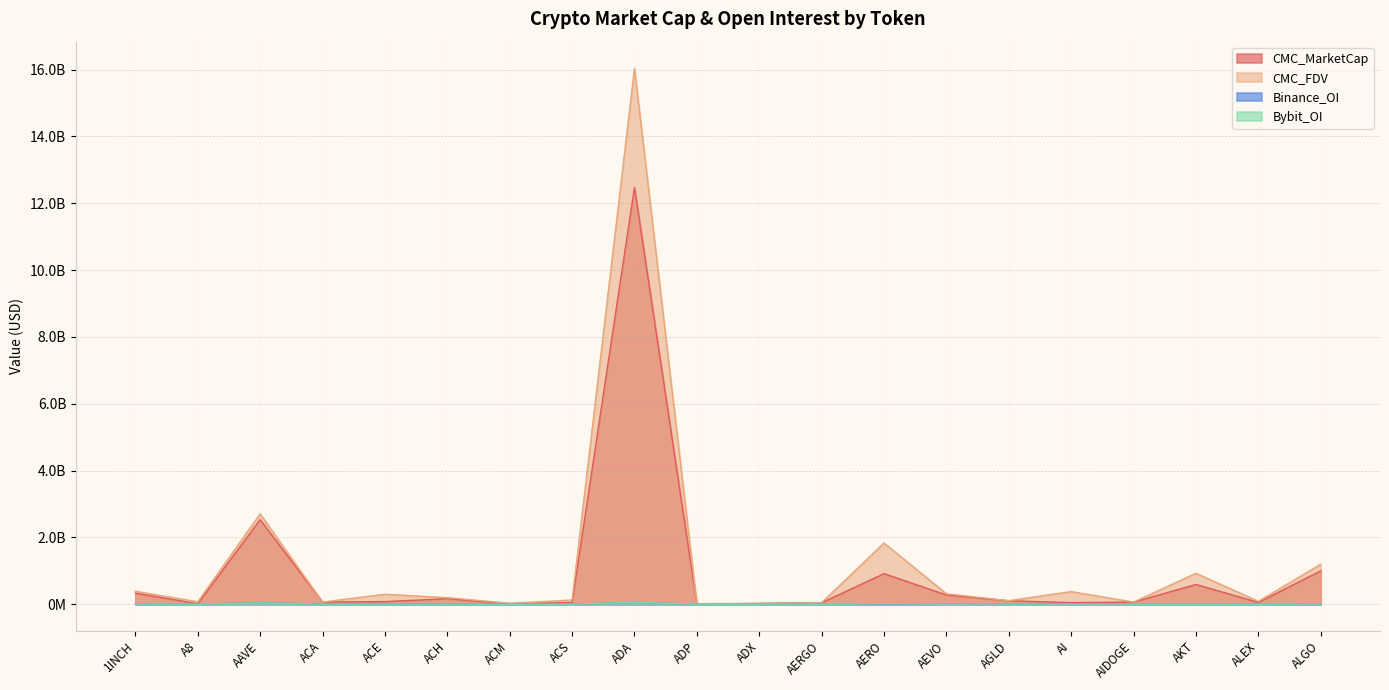

Is the value of CMC_FDV at ACE greater than the value of CMC_MarketCap at AAVE?

No